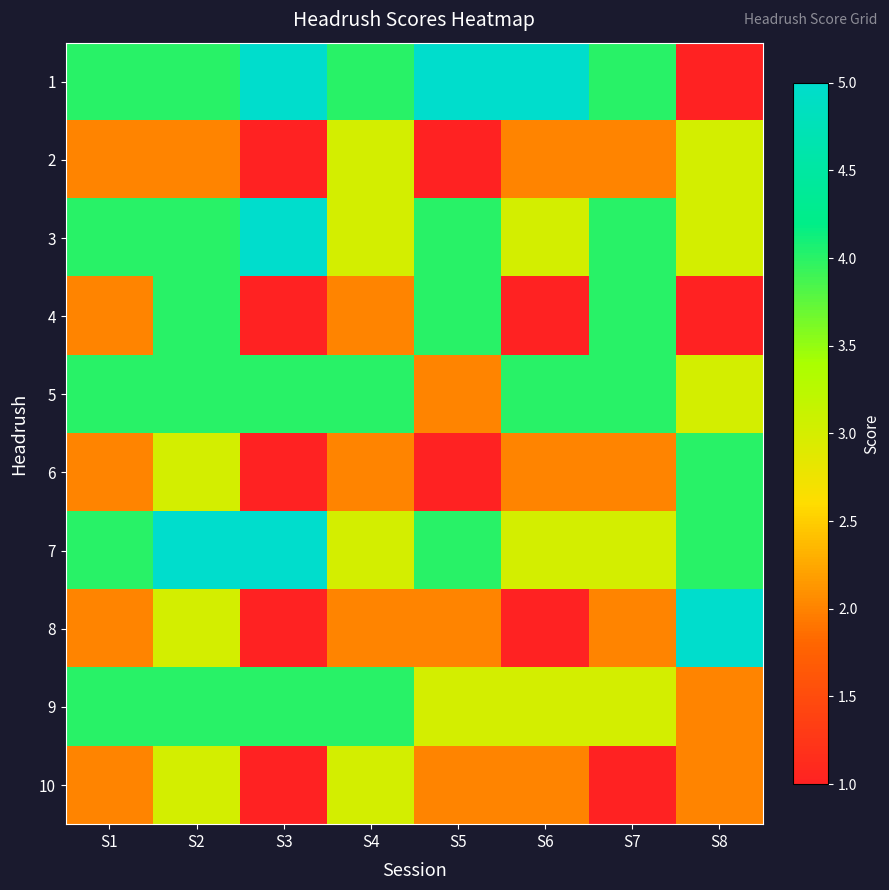

Reading left to right, transcribe all the data shown in this chart.

1: S1=4	S2=4	S3=5	S4=4	S5=5	S6=5	S7=4	S8=1
2: S1=2	S2=2	S3=1	S4=3	S5=1	S6=2	S7=2	S8=3
3: S1=4	S2=4	S3=5	S4=3	S5=4	S6=3	S7=4	S8=3
4: S1=2	S2=4	S3=1	S4=2	S5=4	S6=1	S7=4	S8=1
5: S1=4	S2=4	S3=4	S4=4	S5=2	S6=4	S7=4	S8=3
6: S1=2	S2=3	S3=1	S4=2	S5=1	S6=2	S7=2	S8=4
7: S1=4	S2=5	S3=5	S4=3	S5=4	S6=3	S7=3	S8=4
8: S1=2	S2=3	S3=1	S4=2	S5=2	S6=1	S7=2	S8=5
9: S1=4	S2=4	S3=4	S4=4	S5=3	S6=3	S7=3	S8=2
10: S1=2	S2=3	S3=1	S4=3	S5=2	S6=2	S7=1	S8=2